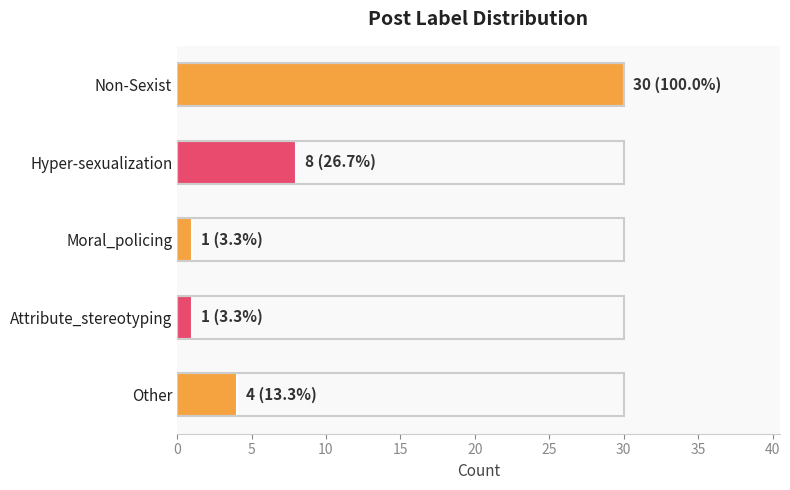

Read the value at Other.

4